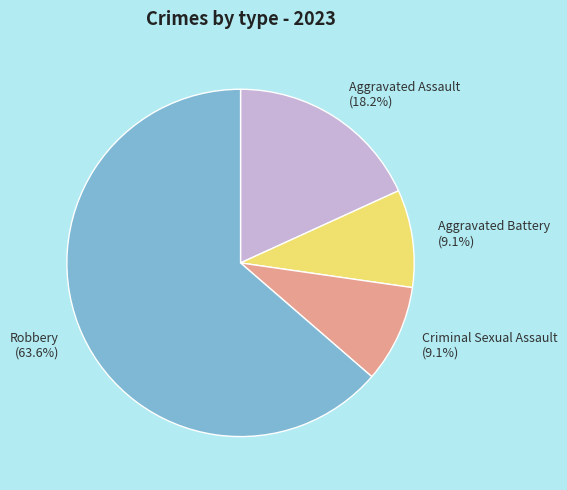

What is the total percentage of Criminal Sexual Assault and Aggravated Battery?

18.2%